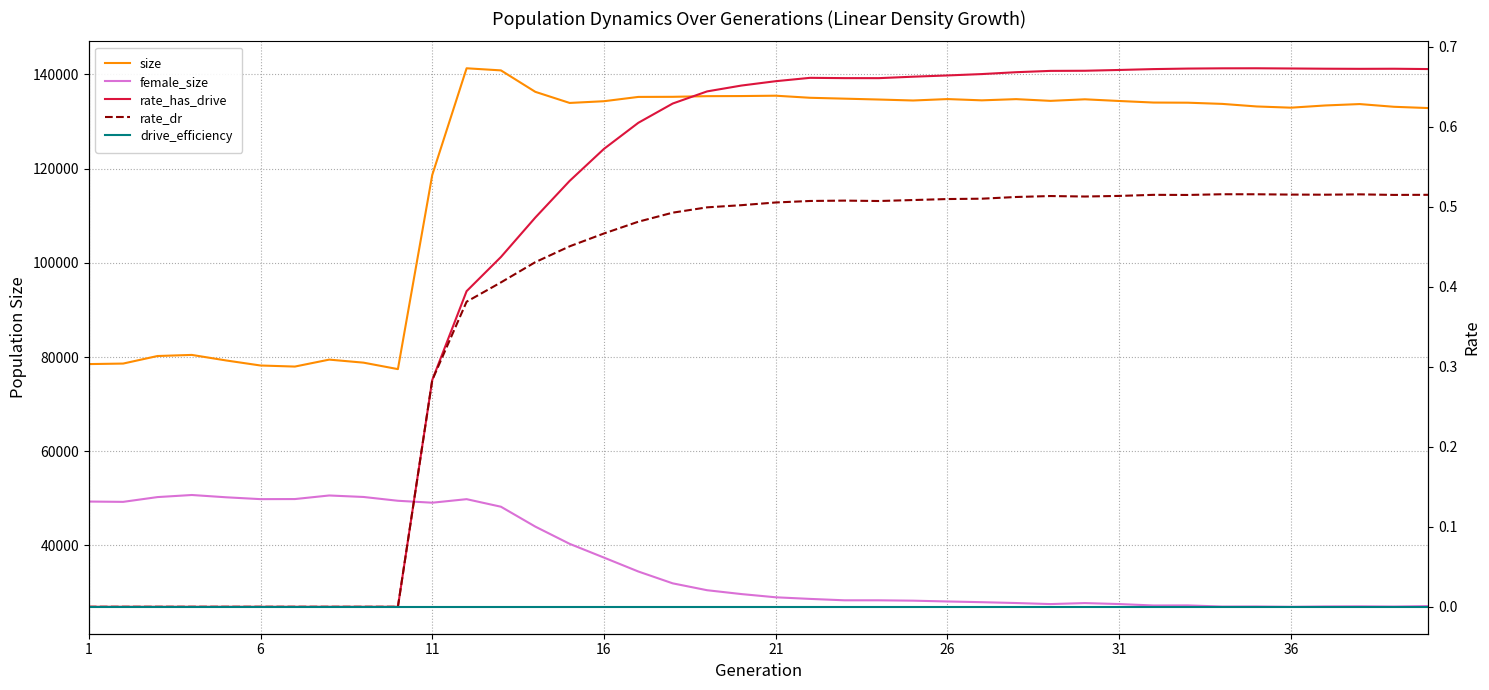

How many distinct data groups are displayed?

5